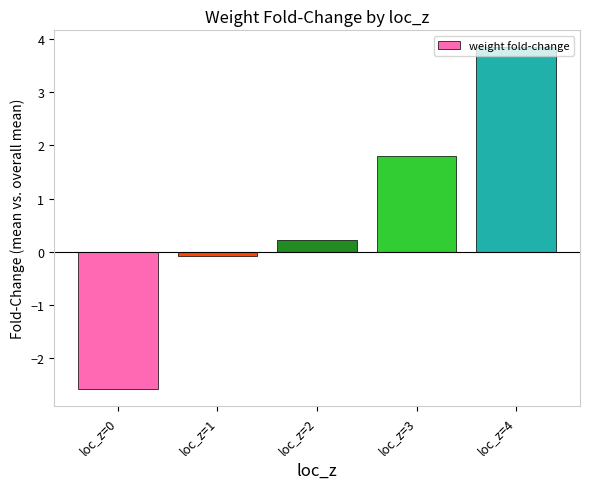

Approximately how many times larger is the value at loc_z=2 compared to loc_z=3?

0.1